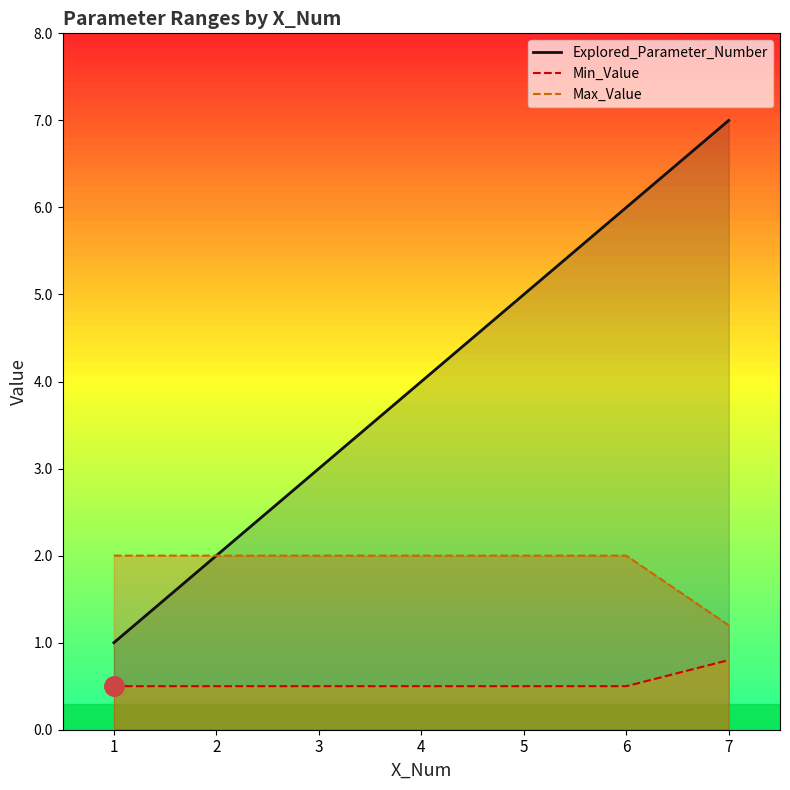

What value does the Explored_Parameter_Number series have at 1?

1.0